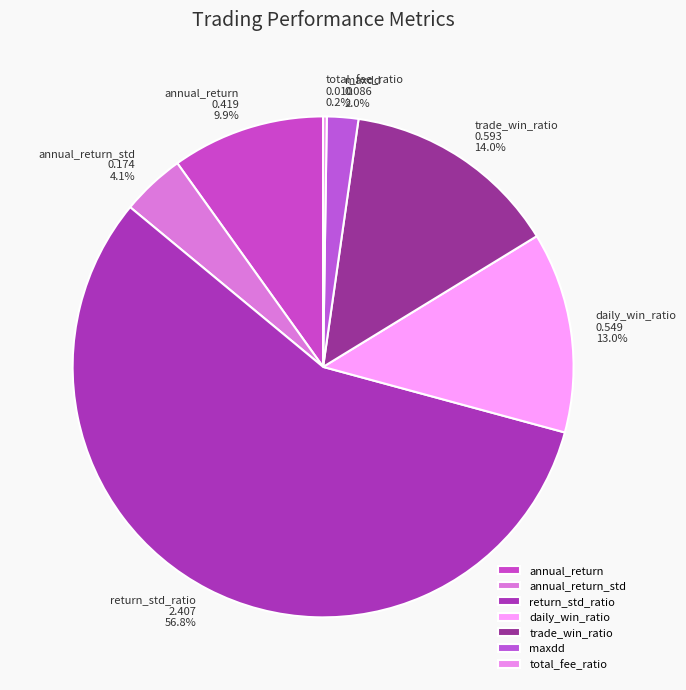

Is there any slice that represents more than half of the pie?

Yes